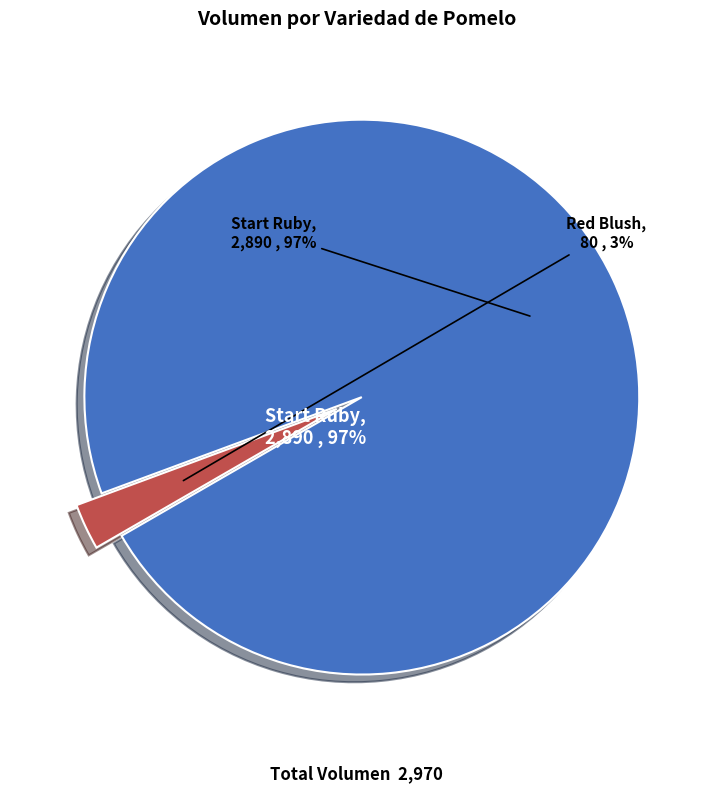

Is it true that Start Ruby is 35% of the pie?

False